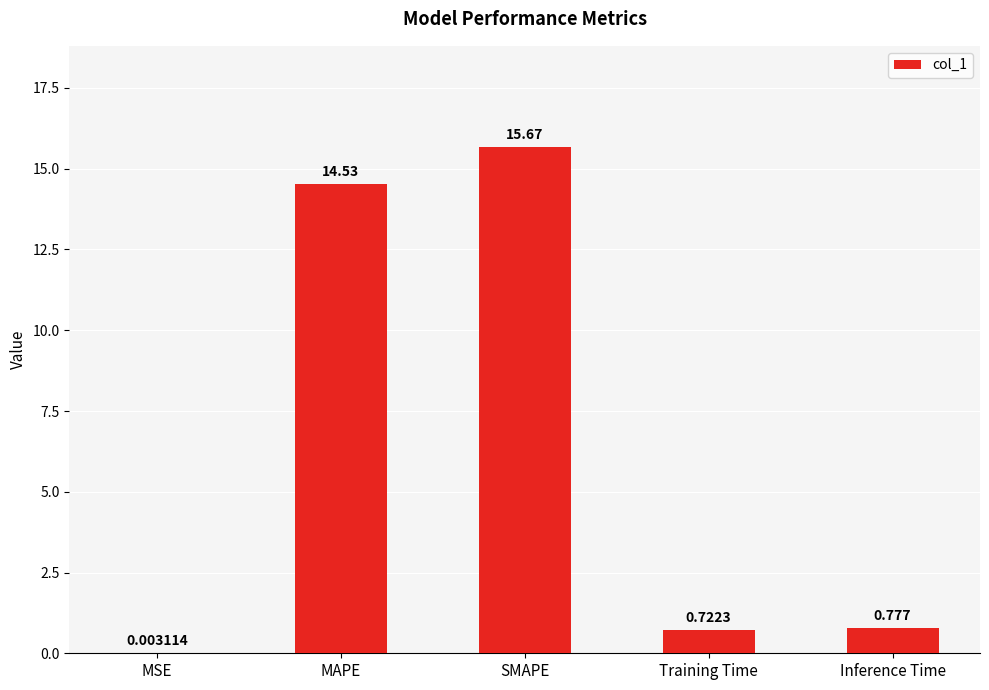

Where is the data nearest to the value 7?

Inference Time